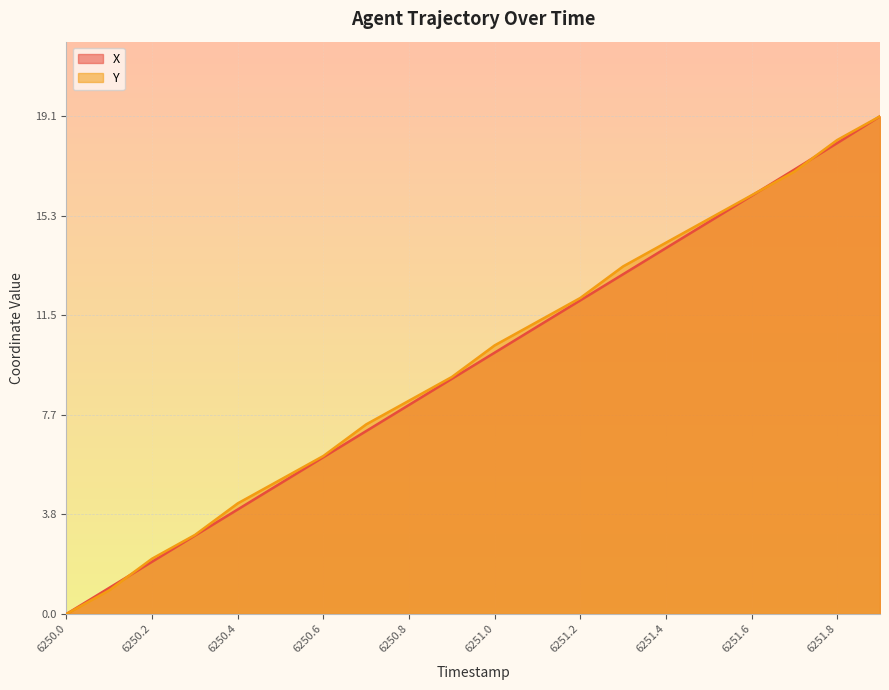

What is the total value across all series at 6250.1?

1.9